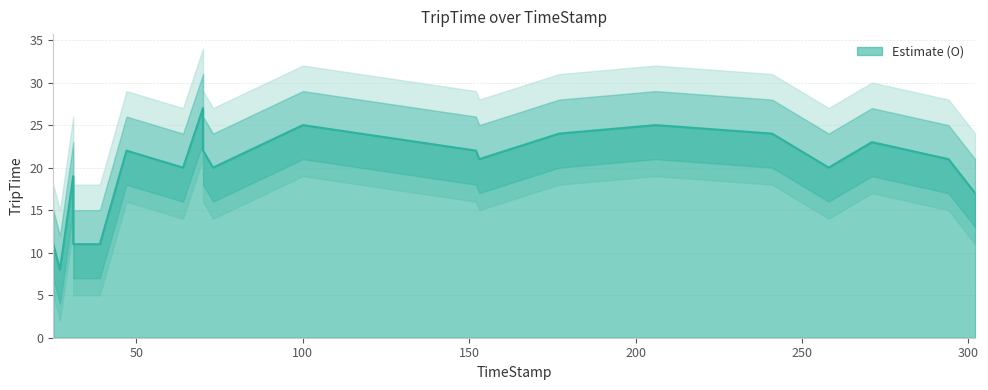

What is the sum of the values at 177 and 302?

41